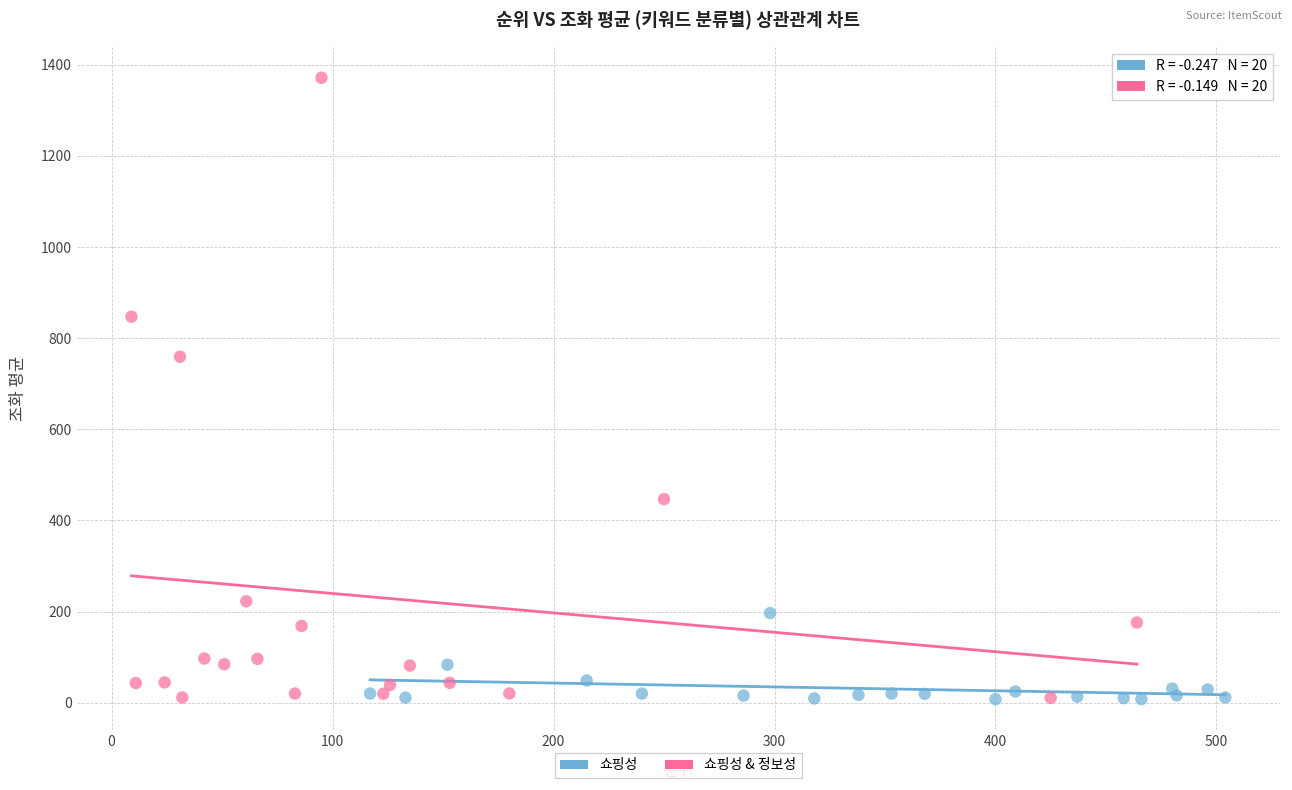

Which series has the widest spread of Y values?

쇼핑성 & 정보성